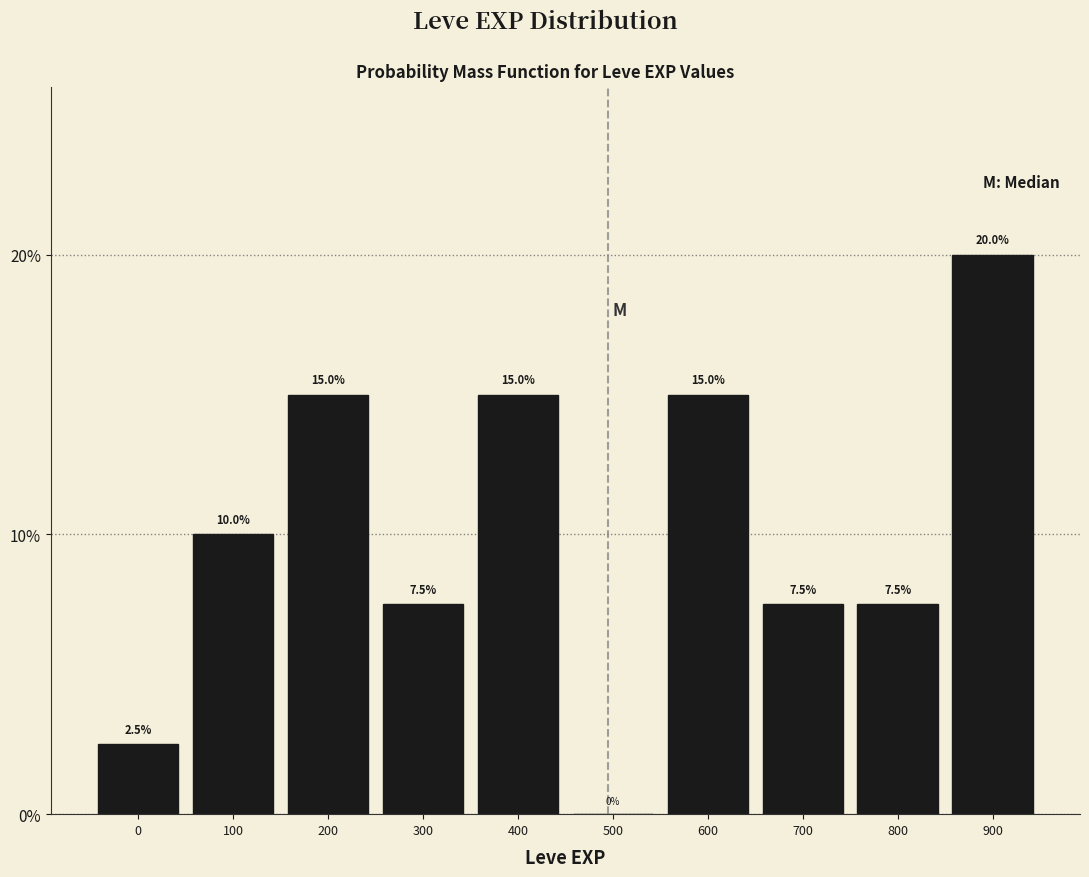

Reading left to right, what are all the values shown in this chart?

0=2.5	100=10.0	200=15.0	300=7.5	400=15.0	500=0.0	600=15.0	700=7.5	800=7.5	900=20.0